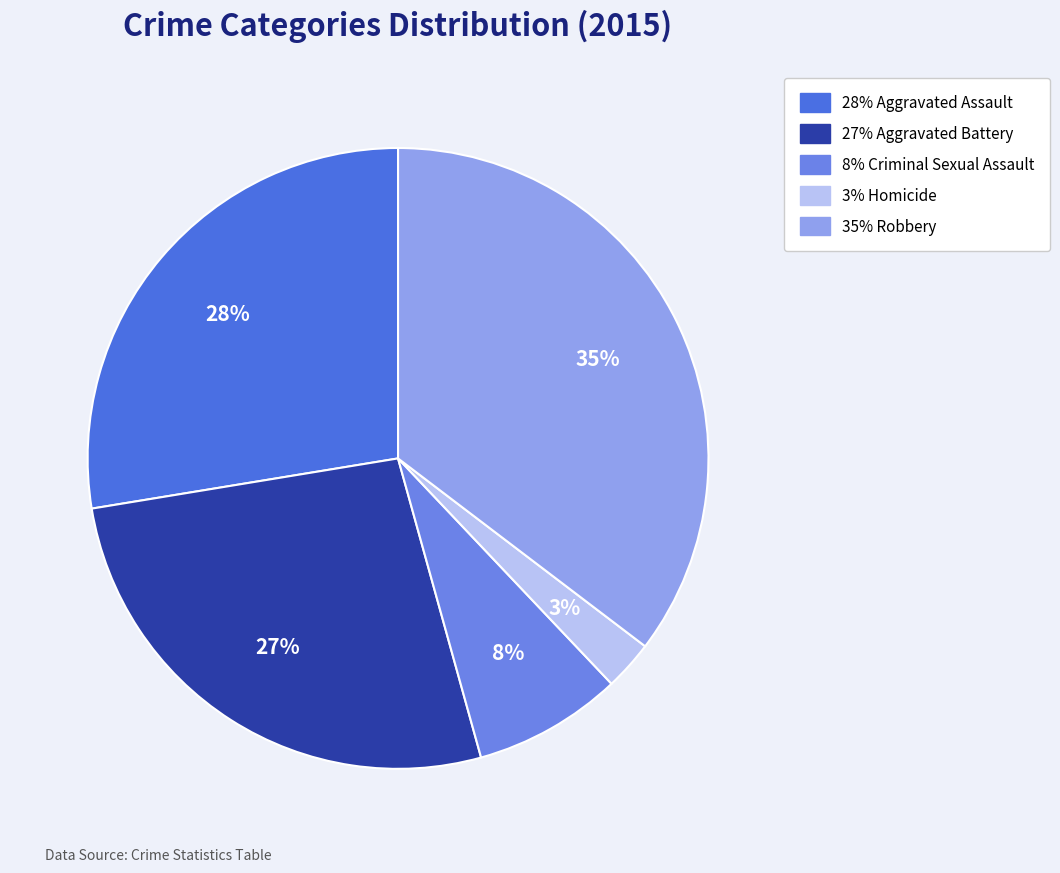

How many slices are in this pie chart?

5